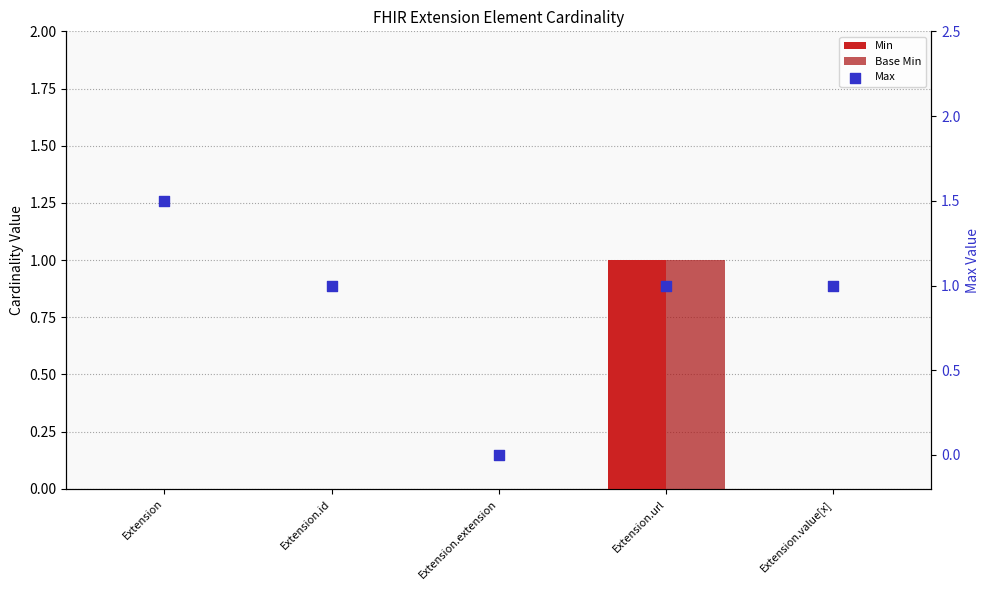

Which series has the largest total across all categories?

Max